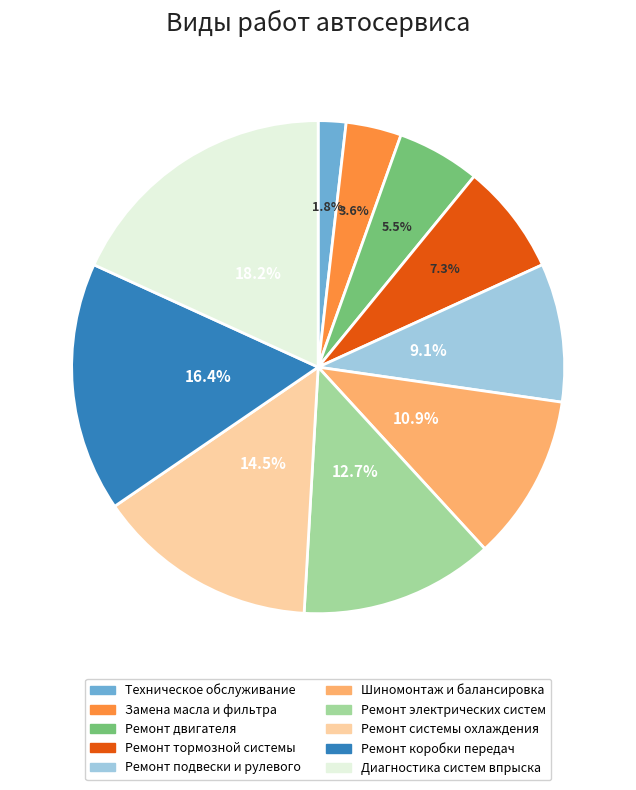

Is there any slice that represents more than half of the pie?

No